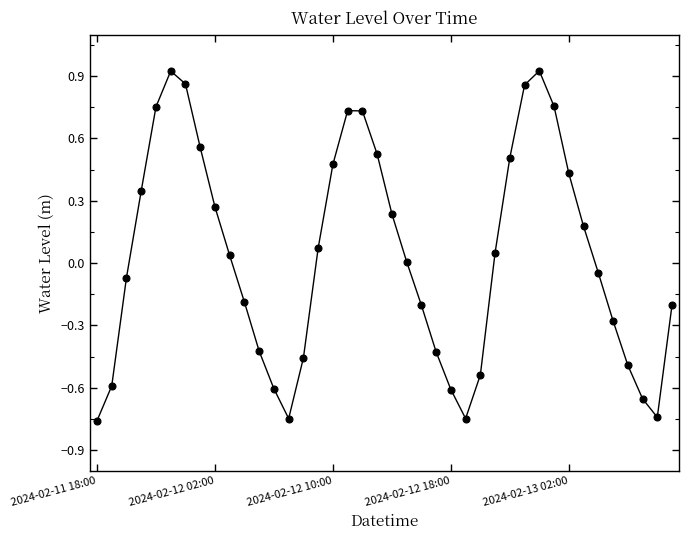

Is this an area chart (filled region under the line)?

No